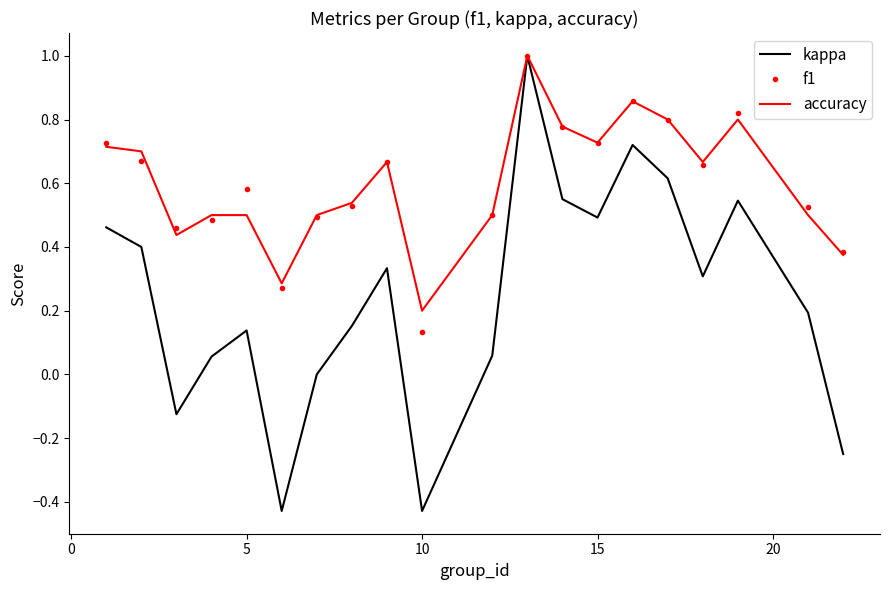

What is the highest value of the f1 series?

1.0